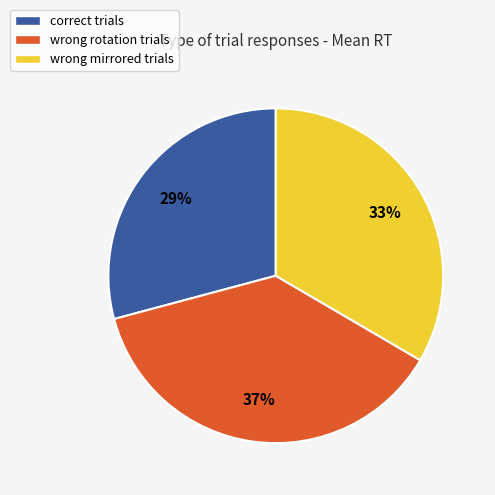

Count the number of slices in the pie.

3